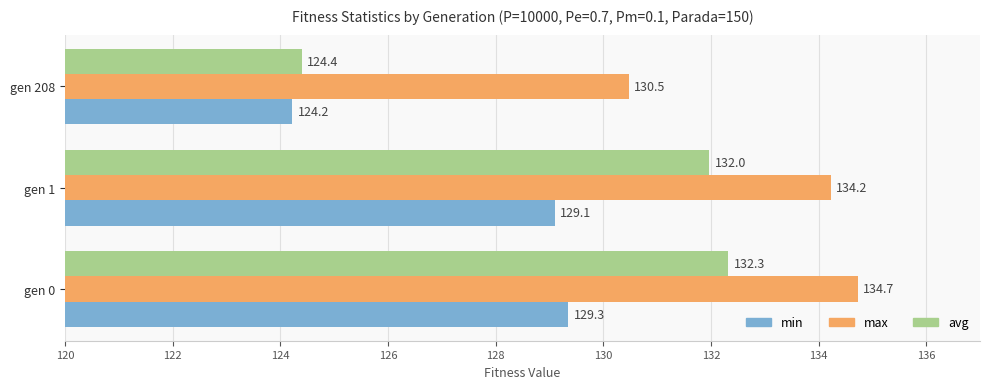

At how many categories does at least one series exceed 124?

3